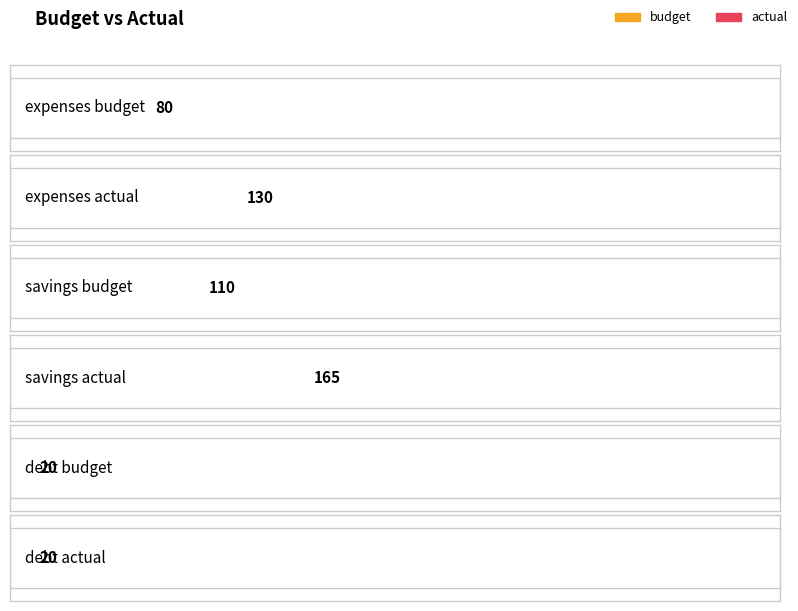

Reading left to right, extract all data points from this chart.

budget: 80	110	20
actual: 130	165	20